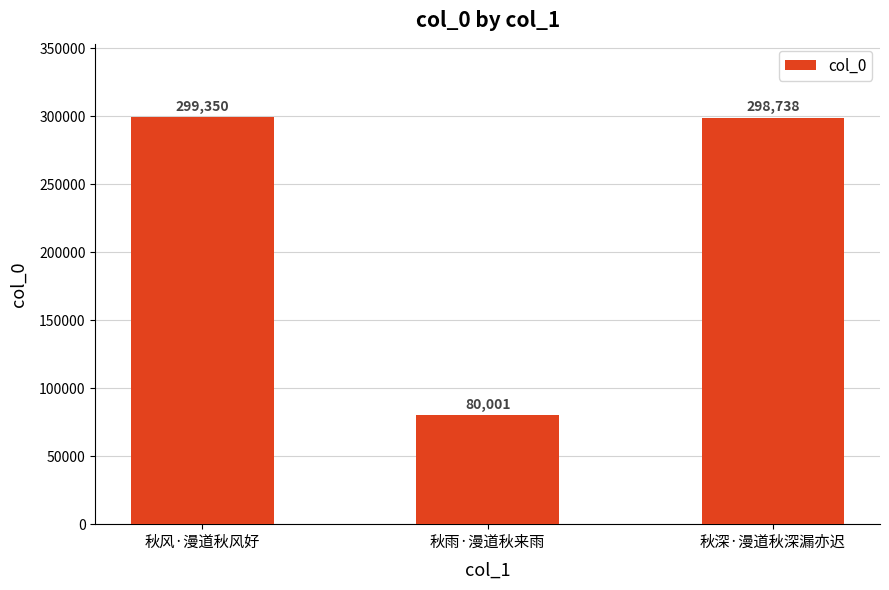

True or false: the data shows 299350 at 秋风·漫道秋风好.

True